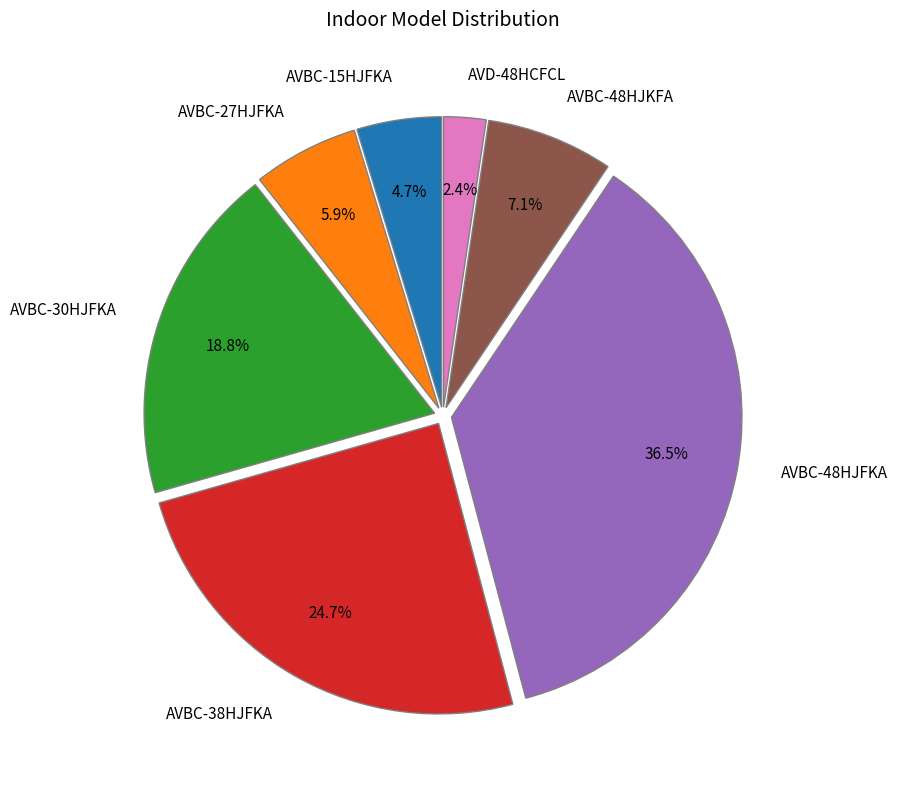

True or false: AVBC-38HJFKA accounts for 25% of the total.

True